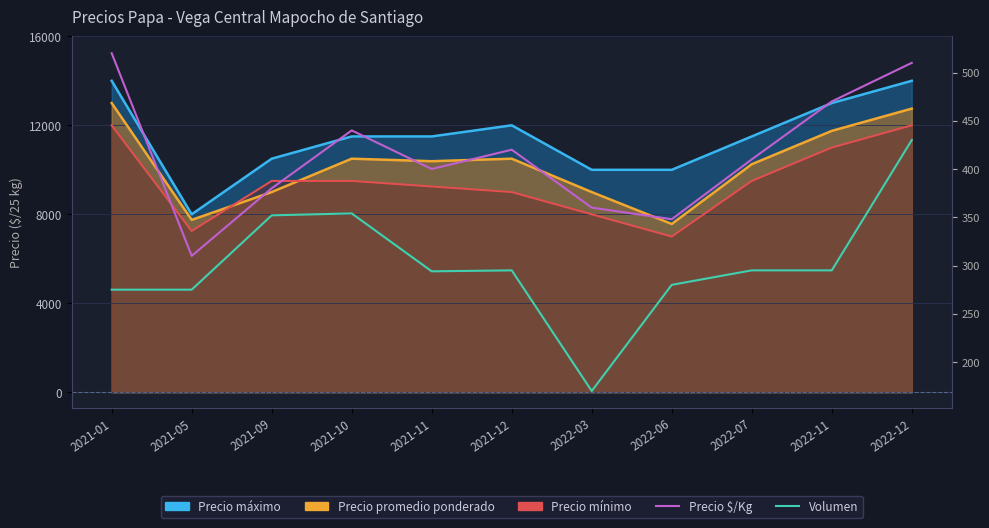

At which category is the sum across all series the highest?

2022-12